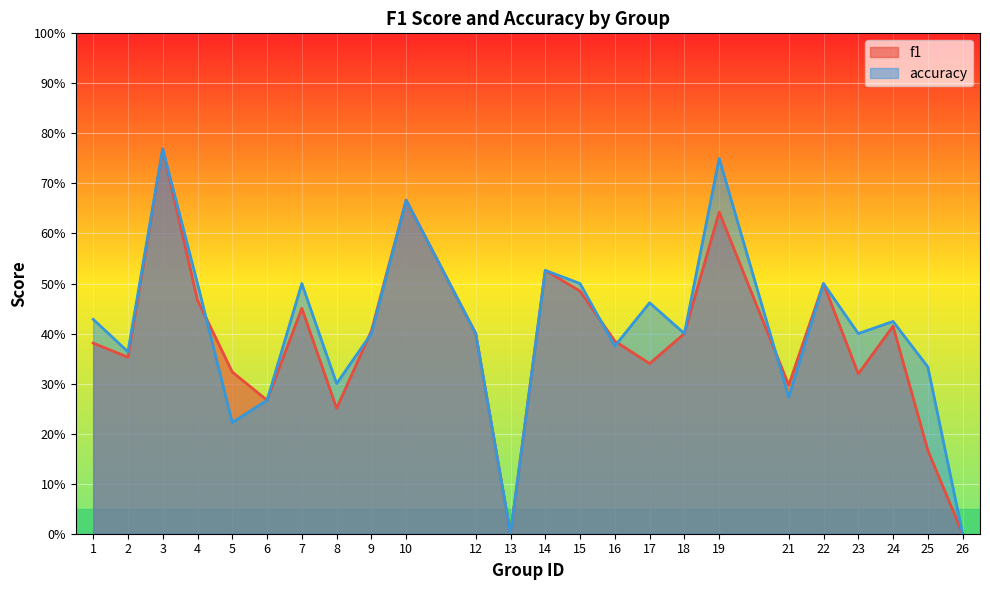

What is the approximate value of f1 at 8?

0.3